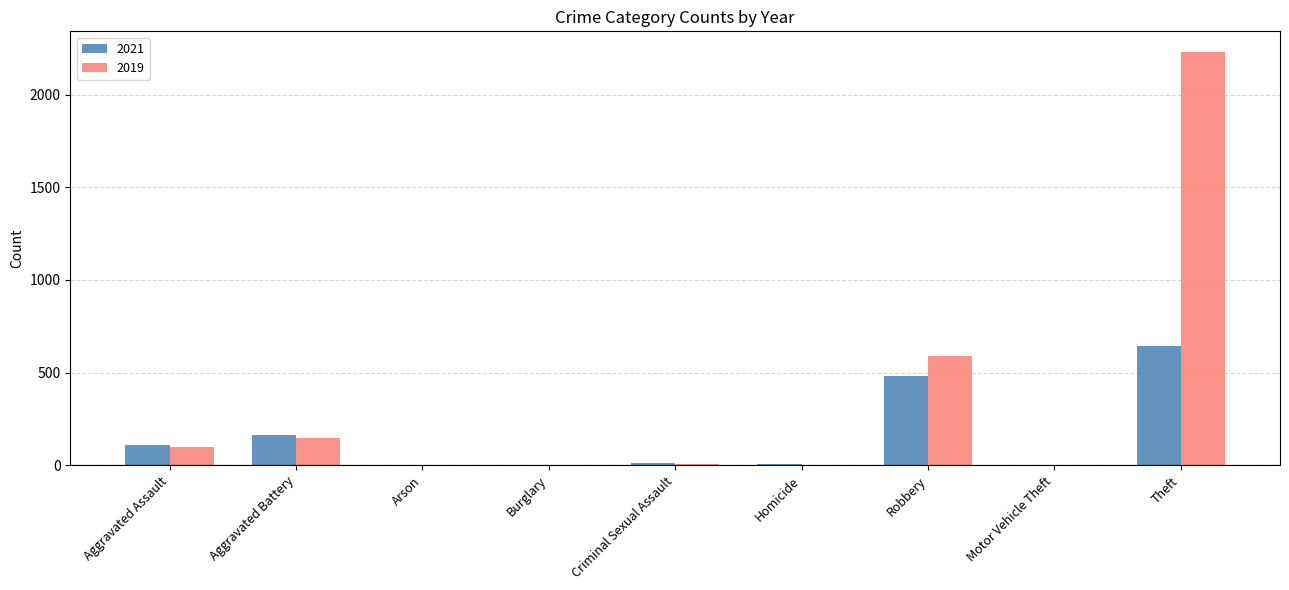

How many series are shown in this chart?

2